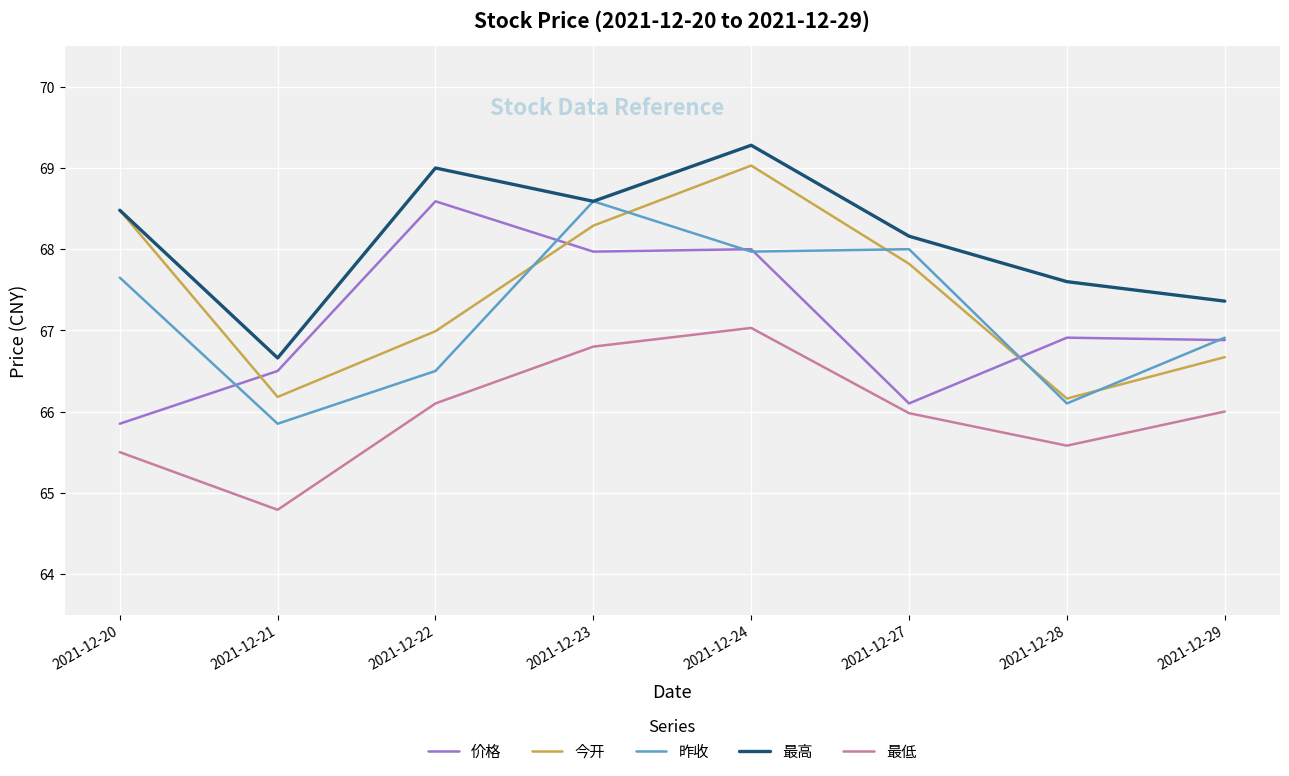

Which series has the largest total across all categories?

最高